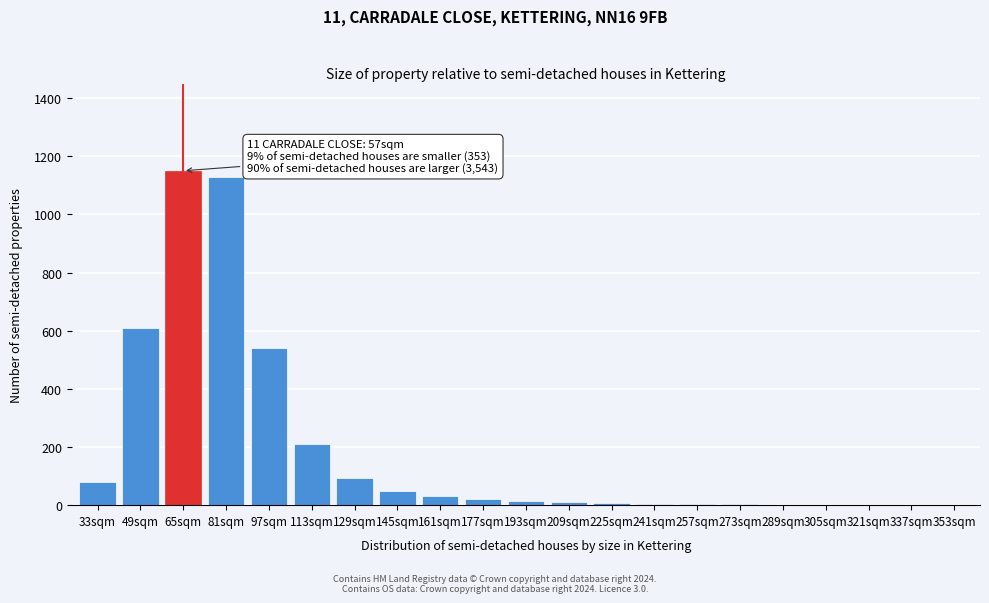

Which has a higher value, 97sqm or 145sqm?

97sqm